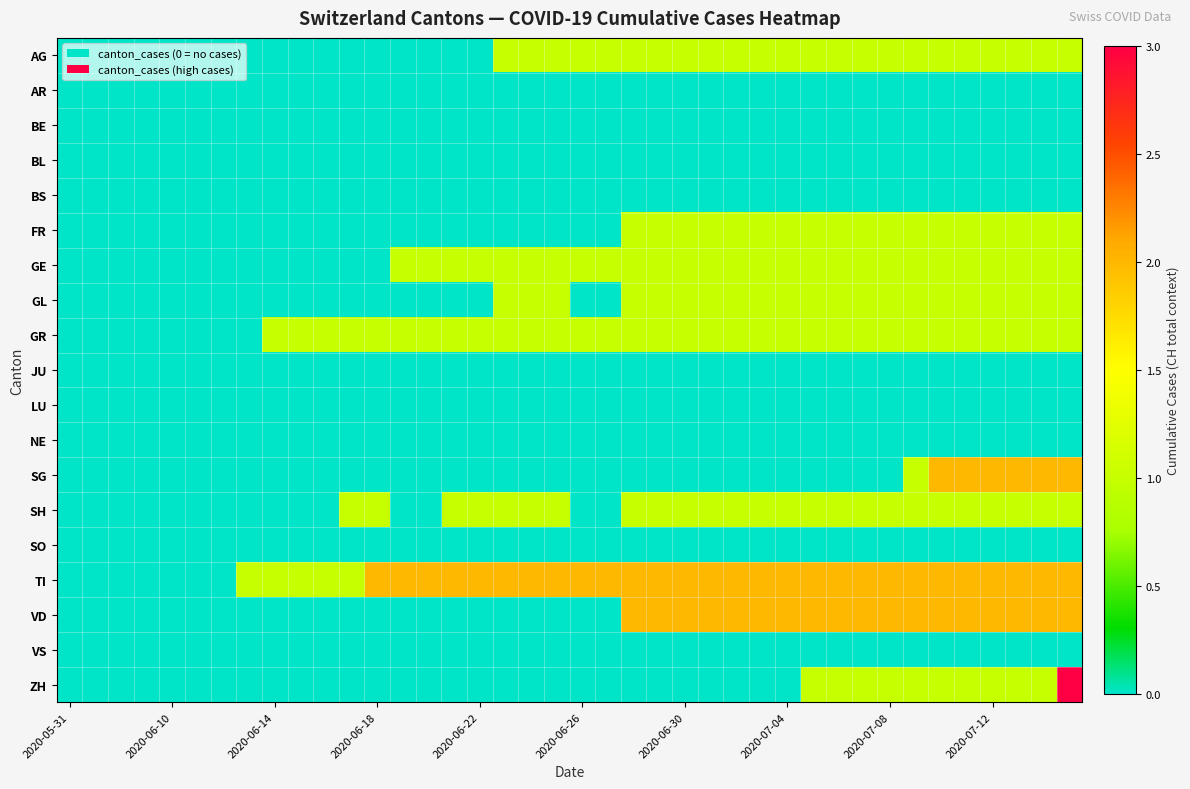

Which series has the widest spread of values?

ZH